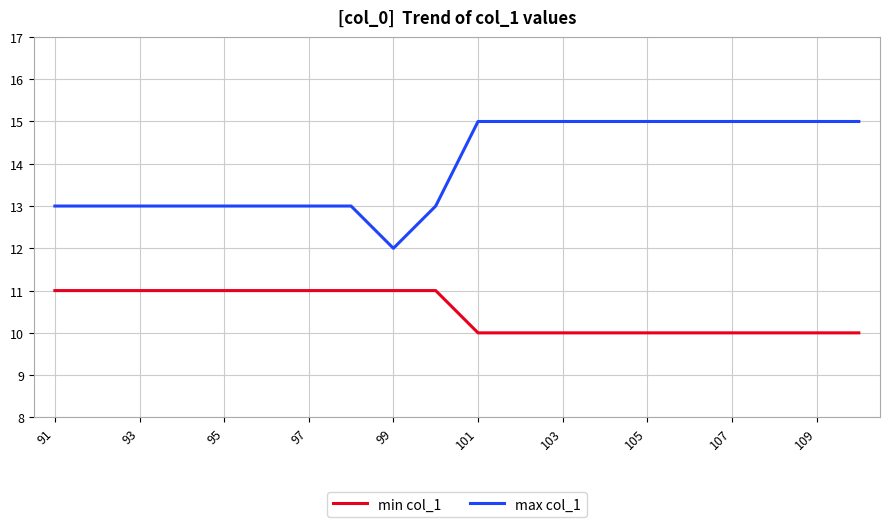

Which series has the widest spread of values?

max col_1